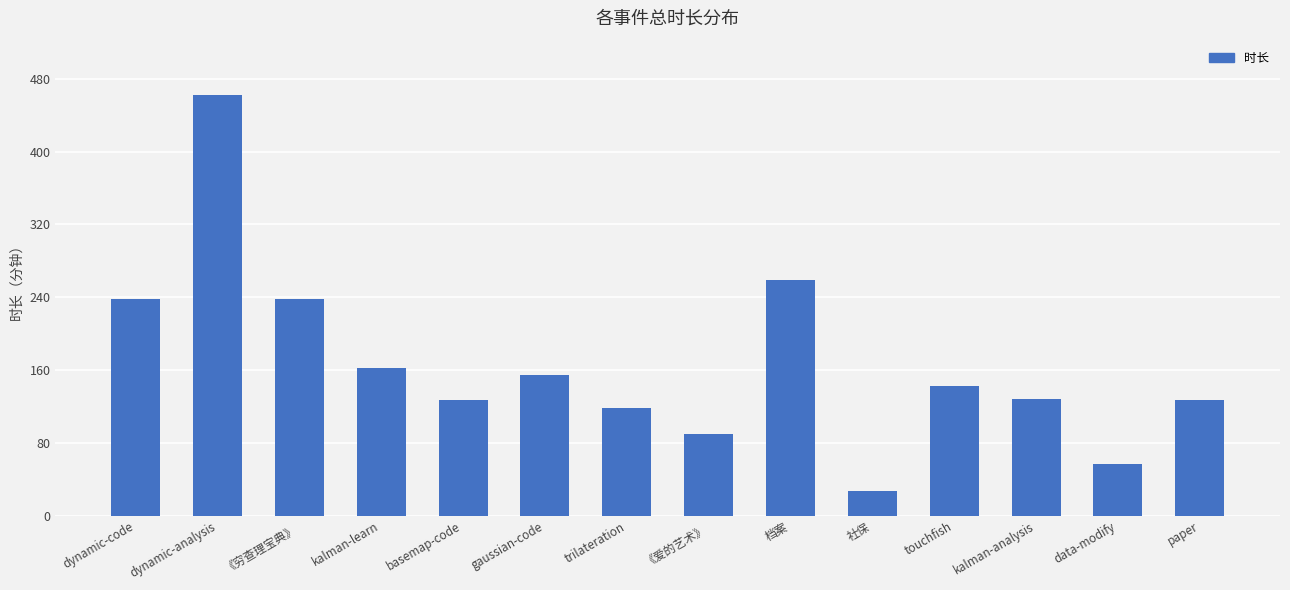

Which label corresponds to the largest value in the chart?

dynamic-analysis